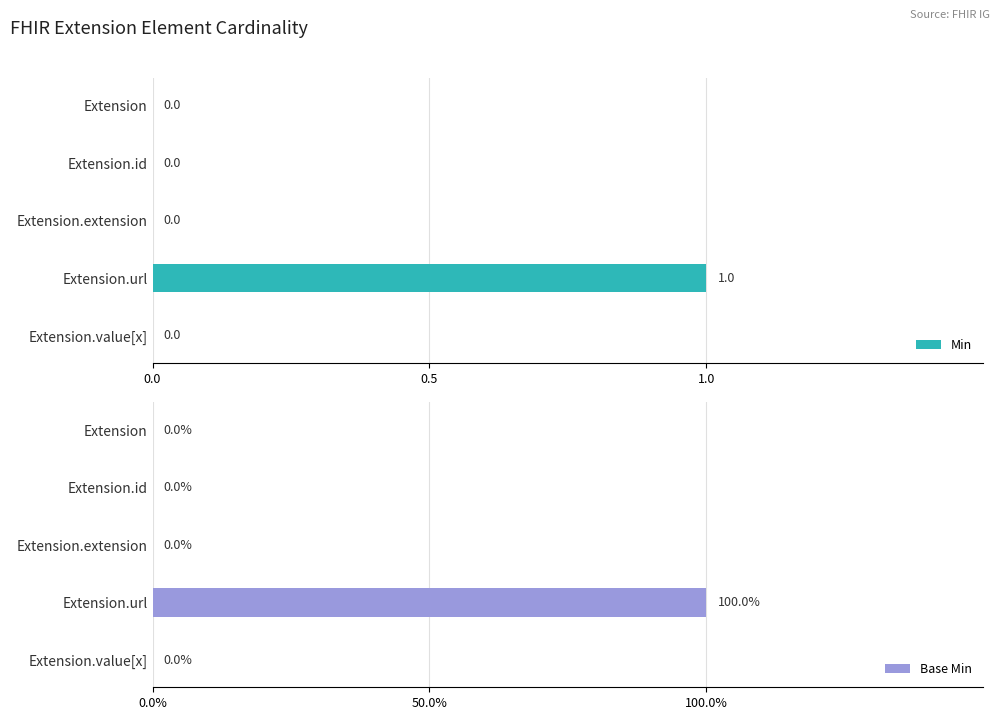

What is the difference between the Min values at Extension.url and Extension.id?

1